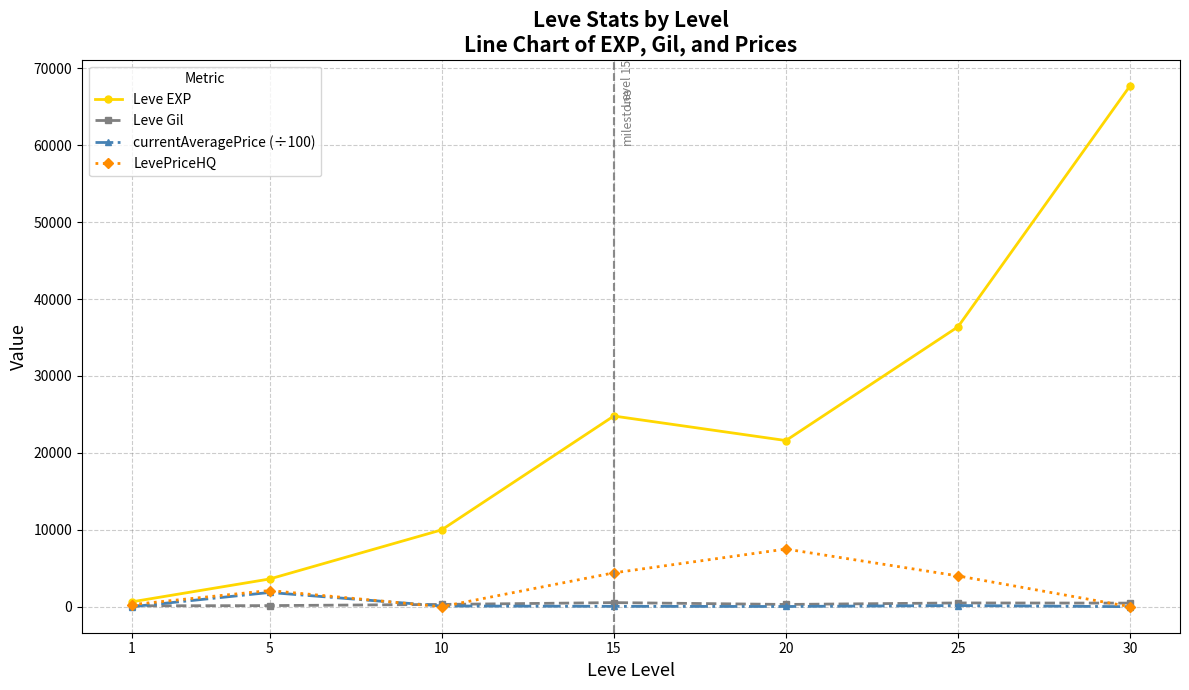

Is it true that LevePriceHQ equals 7491.5 at 20?

True